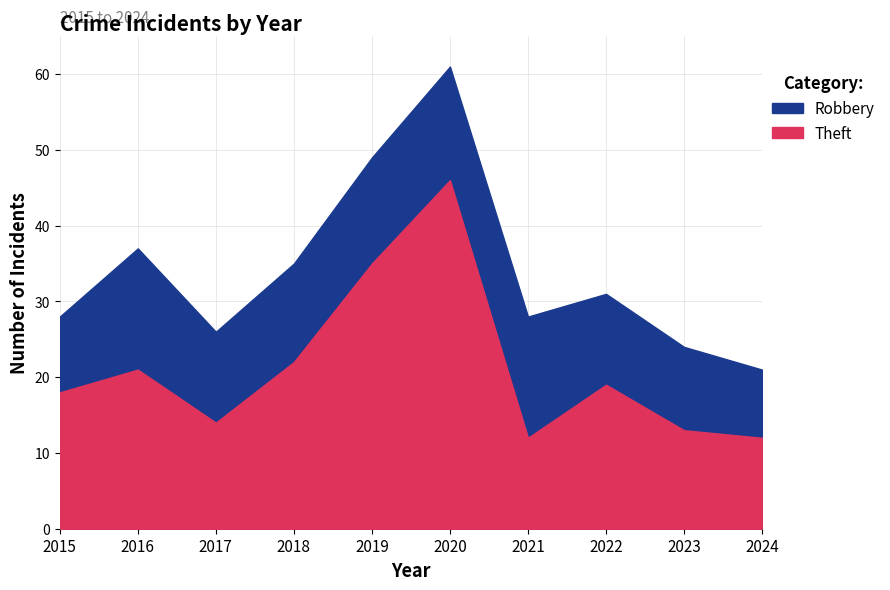

Is it true that Theft equals 12 at 2021?

True